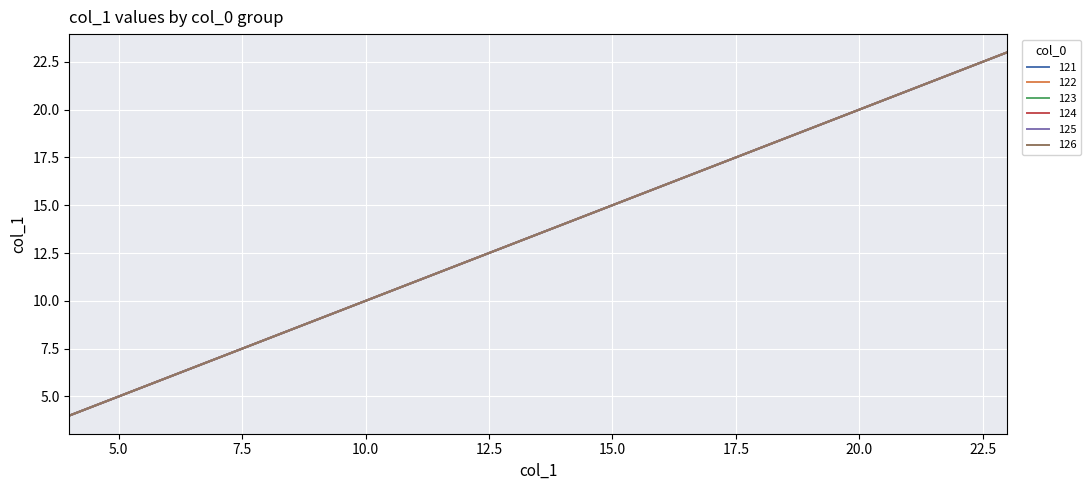

Which category has the highest value across all series?

23